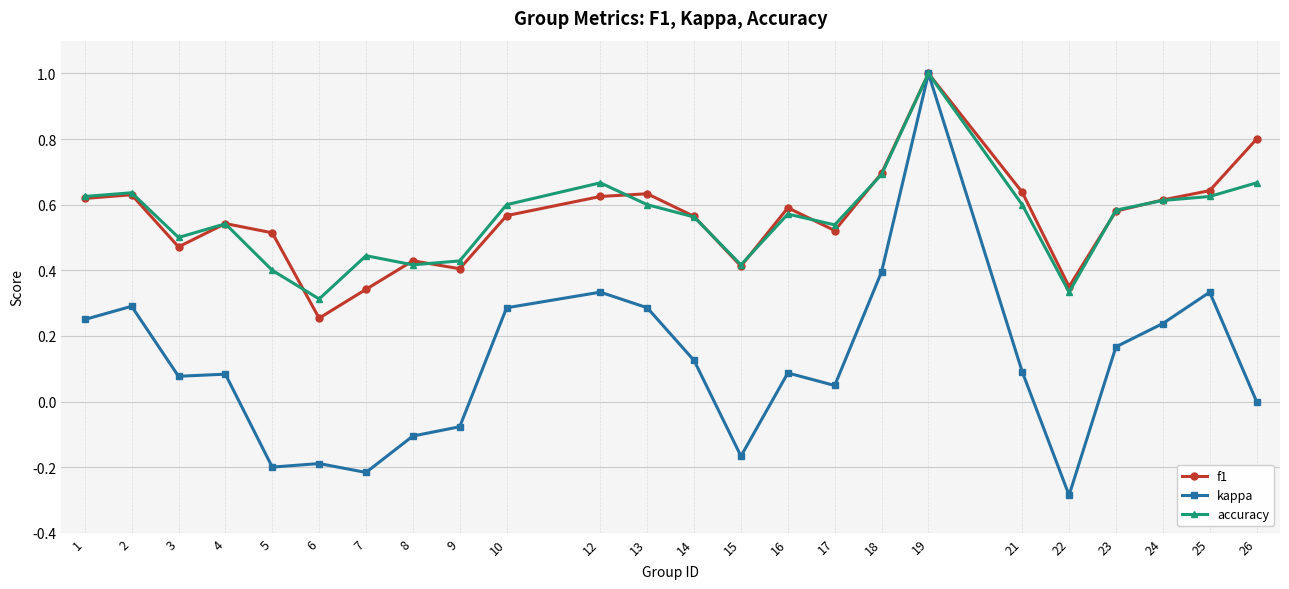

What is the value of the f1 point at the 24th from the left?

0.8